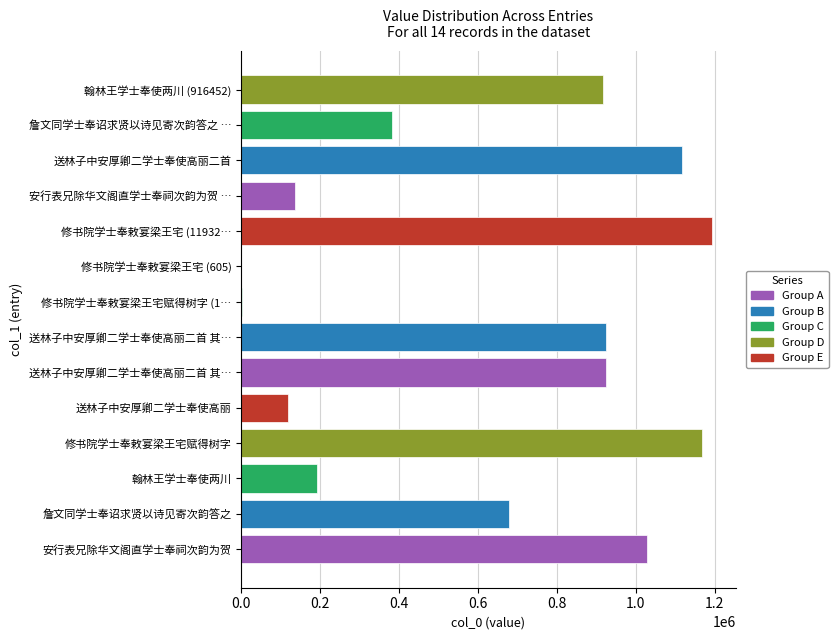

At which label is the value closest to 596933?

詹文同学士奉诏求贤以诗见寄次韵答之